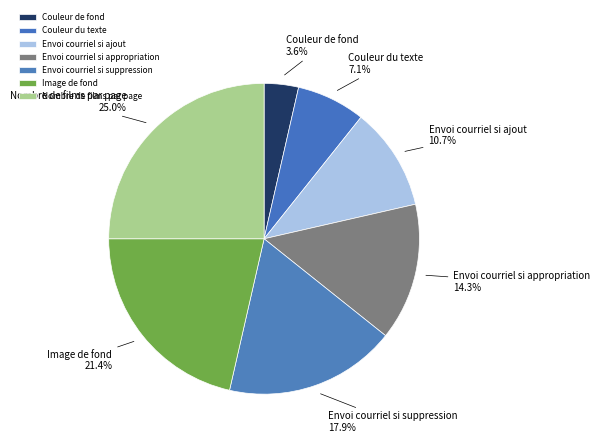

What is the smallest slice in the pie chart?

Couleur de fond